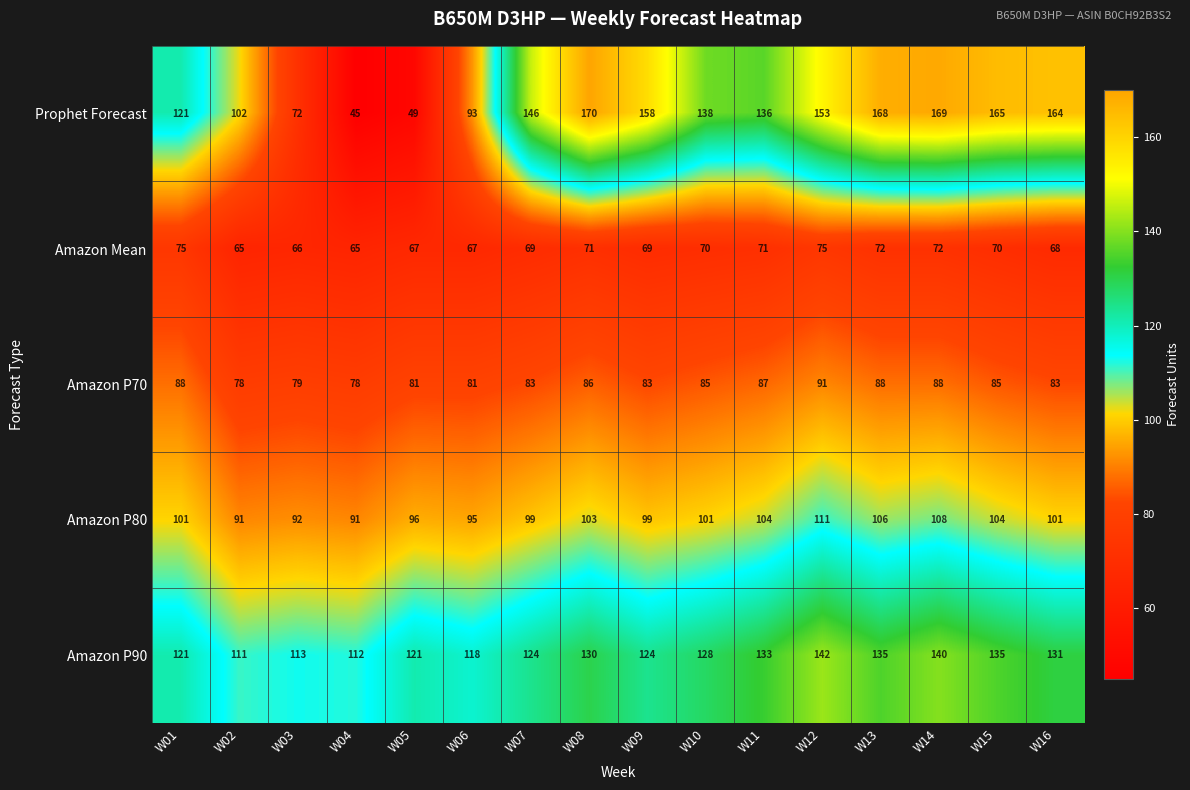

Is it true that Amazon Mean equals 71 at W08?

True